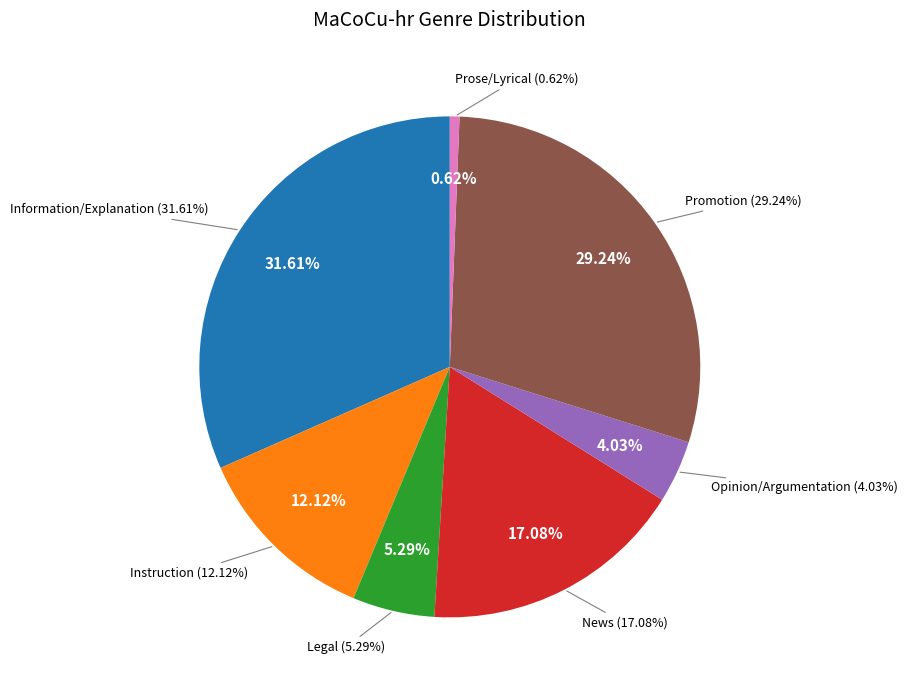

What percentage do Prose/Lyrical and Information/Explanation together represent?

32.2%